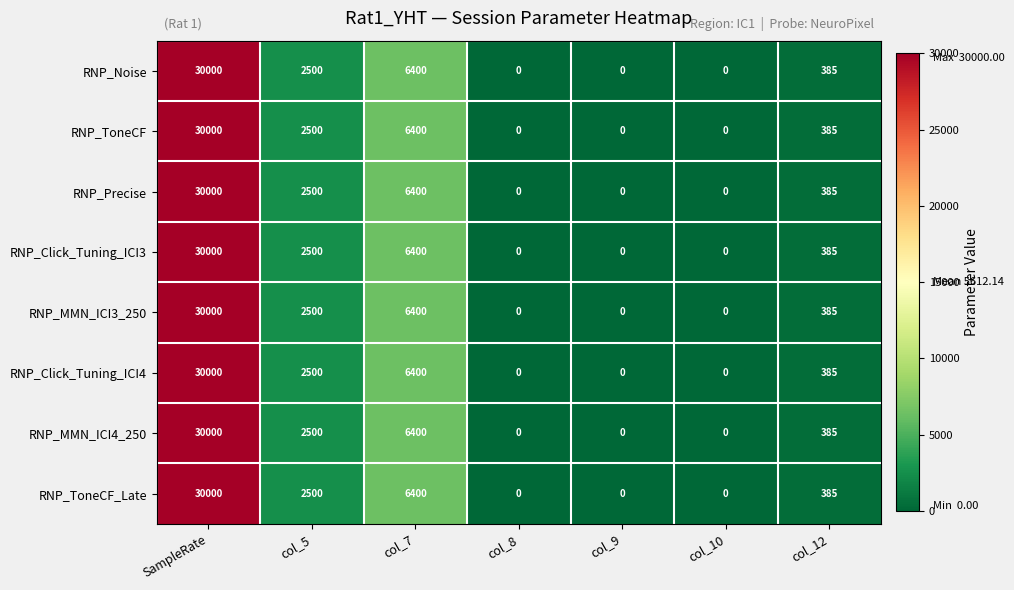

Is the value of RNP_Noise at col_10 greater than the value of RNP_MMN_ICI3_250 at SampleRate?

No